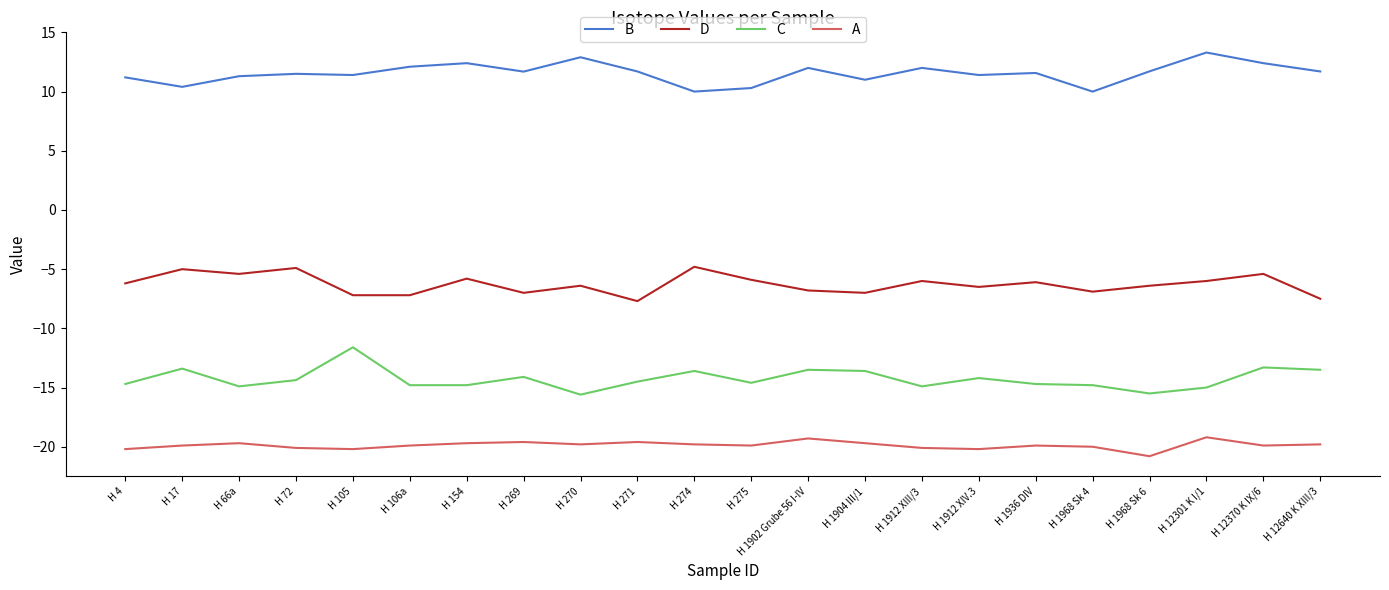

What value does the C series have at H 66a?

-14.9